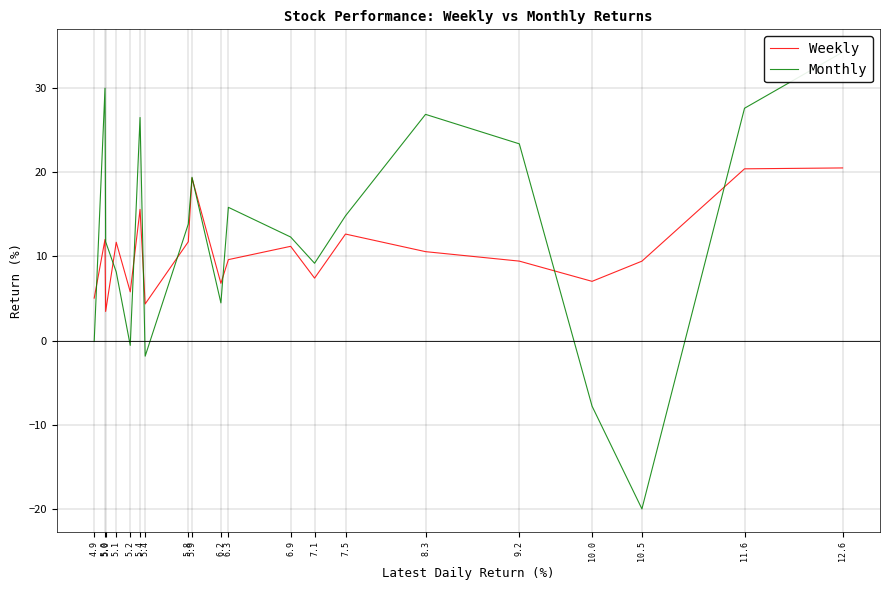

What are all the series names shown in the legend?

Weekly, Monthly